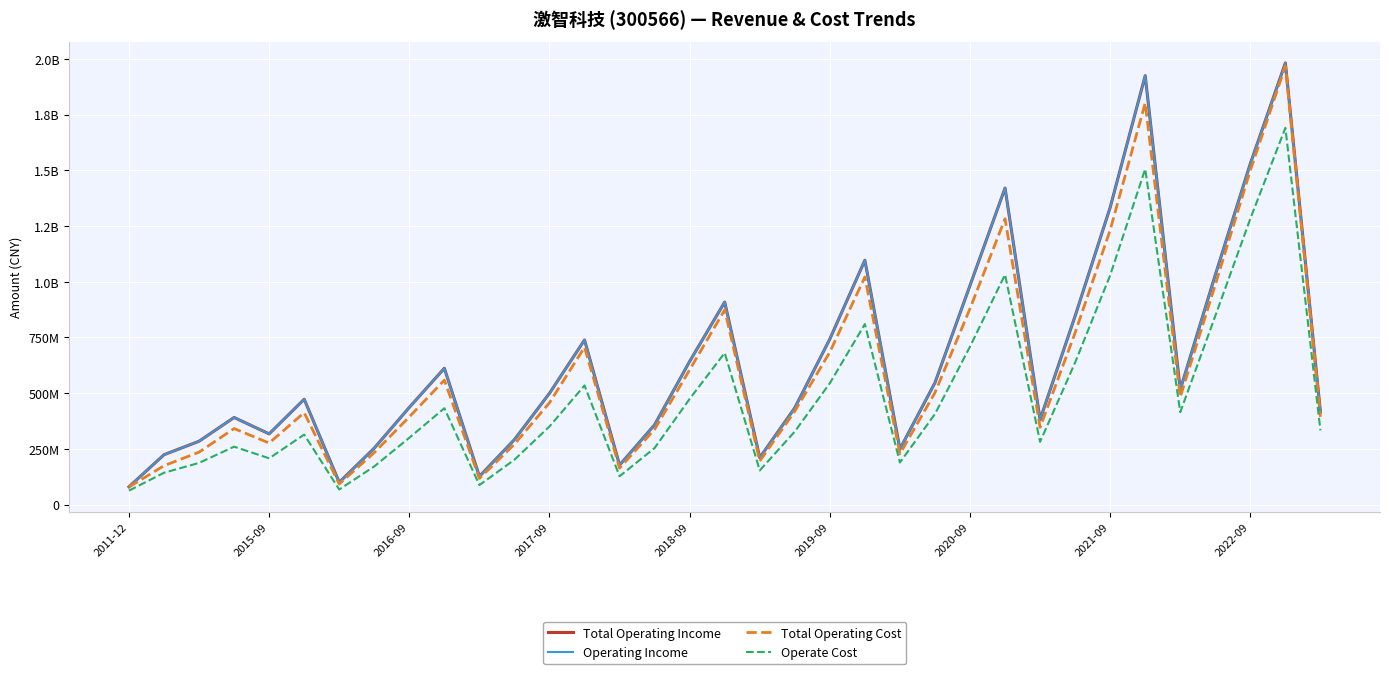

Is this an area chart (filled region under the line)?

No